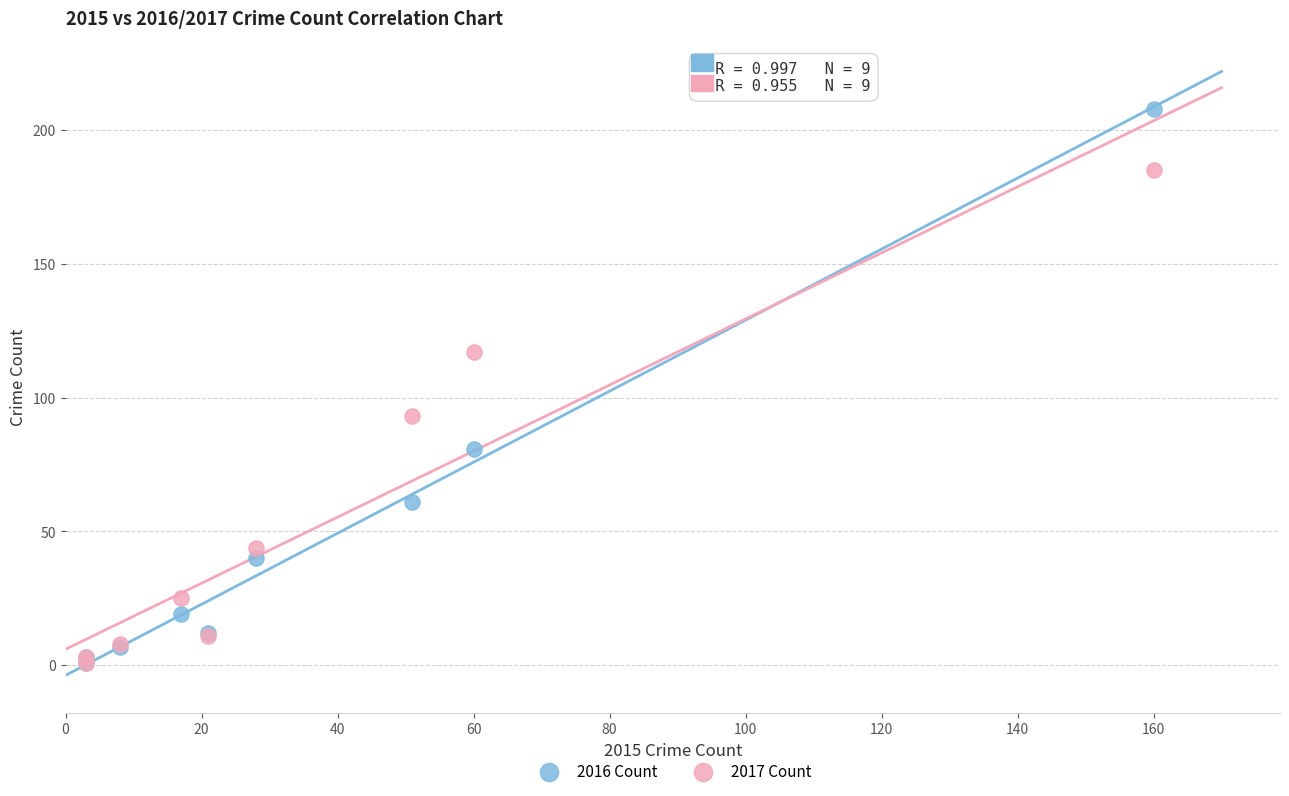

Which series reaches the maximum Y coordinate?

2016 Count